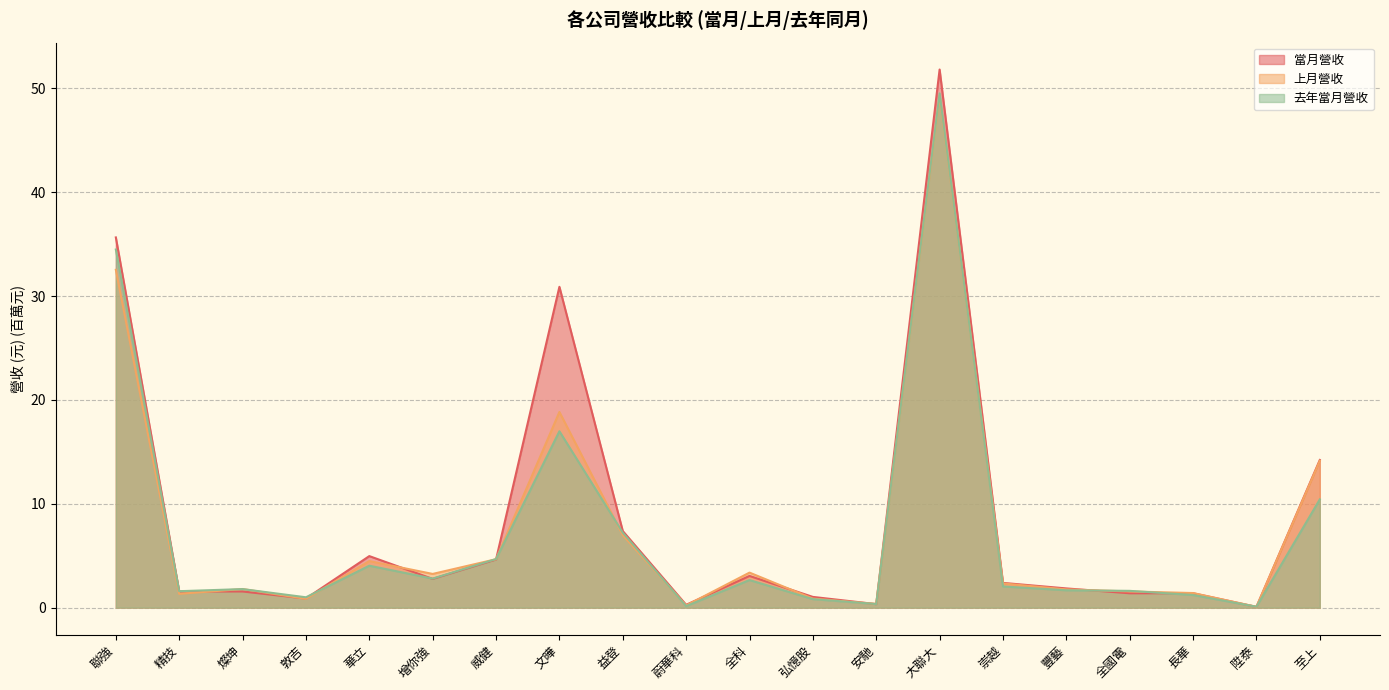

Is the value of 上月營收 at 崇越 greater than the value of 當月營收 at 大聯大?

No